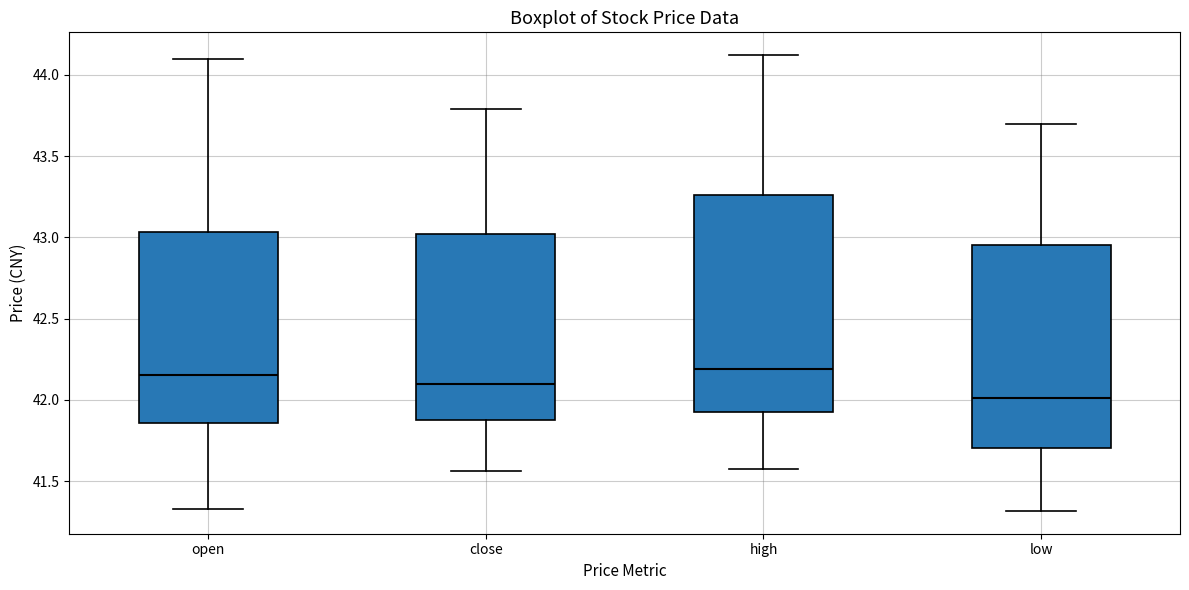

Which box has the lowest median line?

low